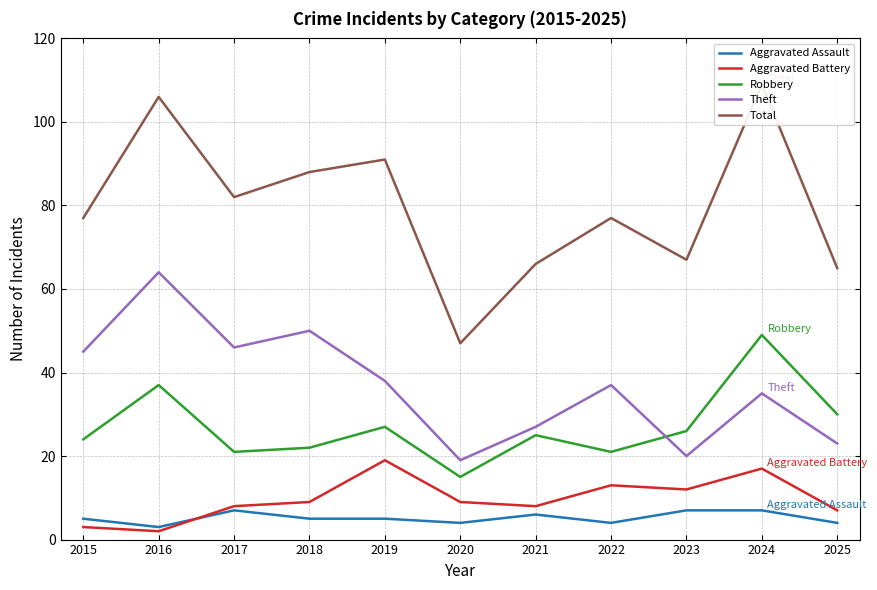

Reading right to left, transcribe all the data shown in this chart.

Aggravated Assault: 4	7	7	4	6	4	5	5	7	3	5
Aggravated Battery: 7	17	12	13	8	9	19	9	8	2	3
Robbery: 30	49	26	21	25	15	27	22	21	37	24
Theft: 23	35	20	37	27	19	38	50	46	64	45
Total: 65	109	67	77	66	47	91	88	82	106	77